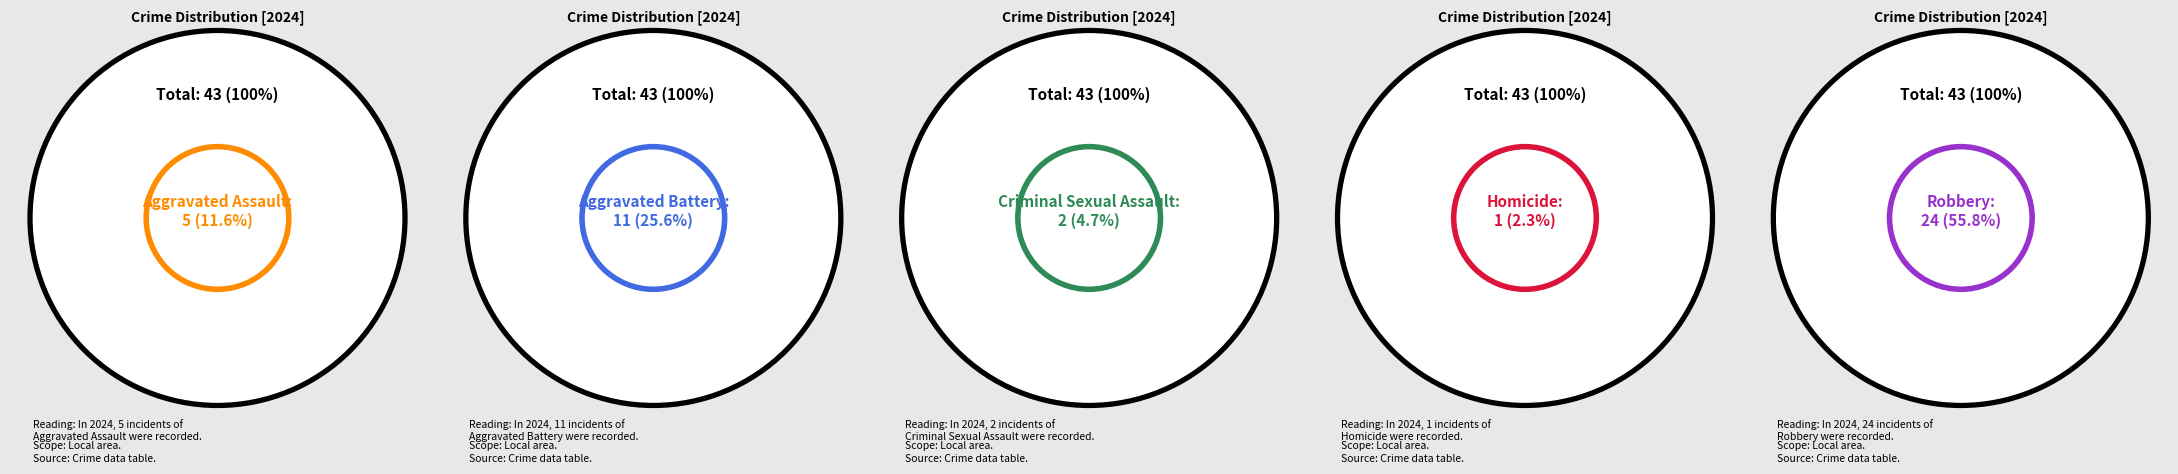

To the nearest percent, what percentage of the pie is Aggravated Assault?

12%